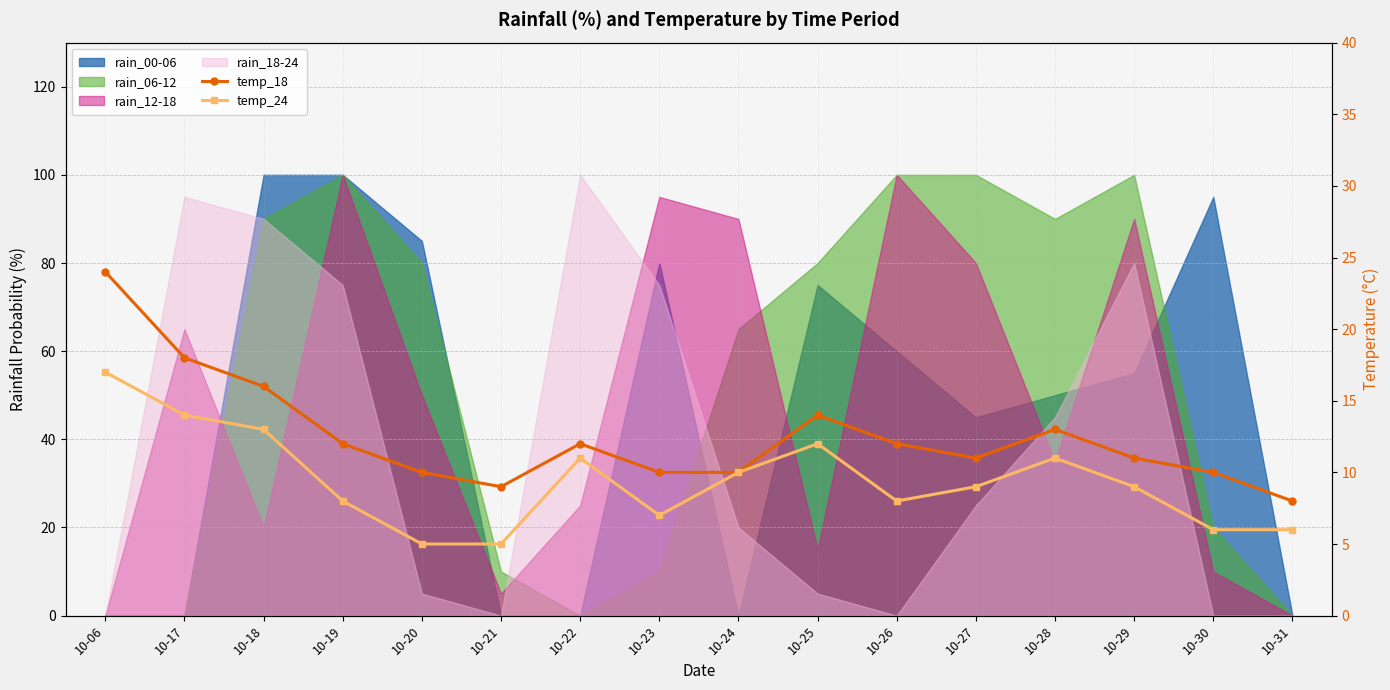

At how many categories does at least one series exceed 5?

16